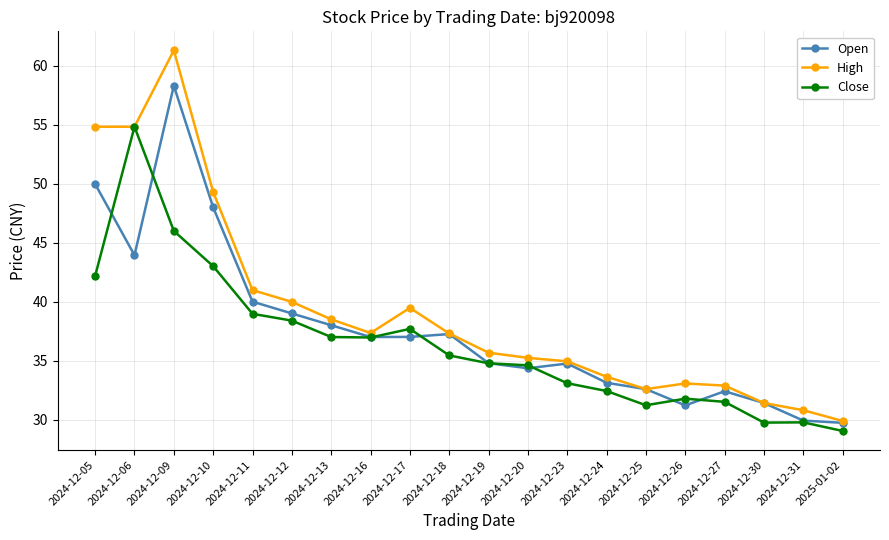

What is the lowest value of the Close series?

29.0